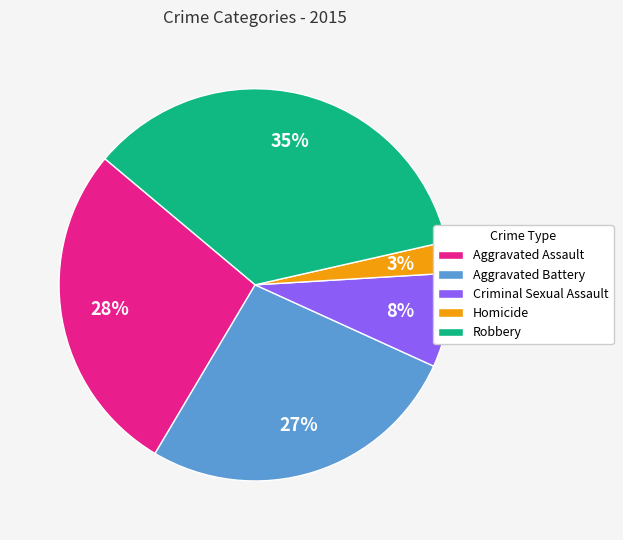

What is the ratio of the value at Aggravated Assault to the value at Robbery?

0.8